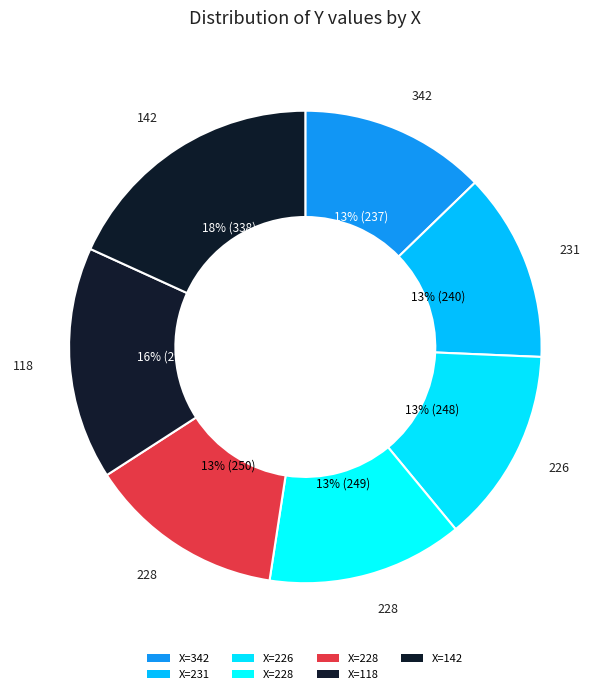

How many slices are in this pie chart?

7